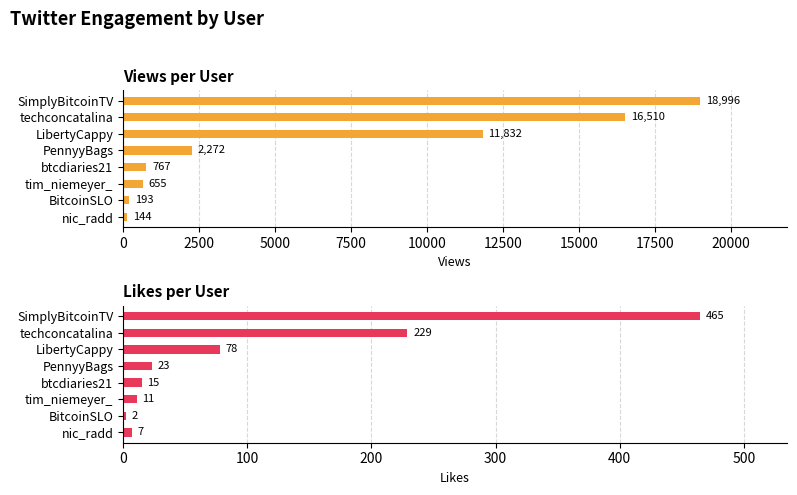

At how many categories does at least one series exceed 2742?

3